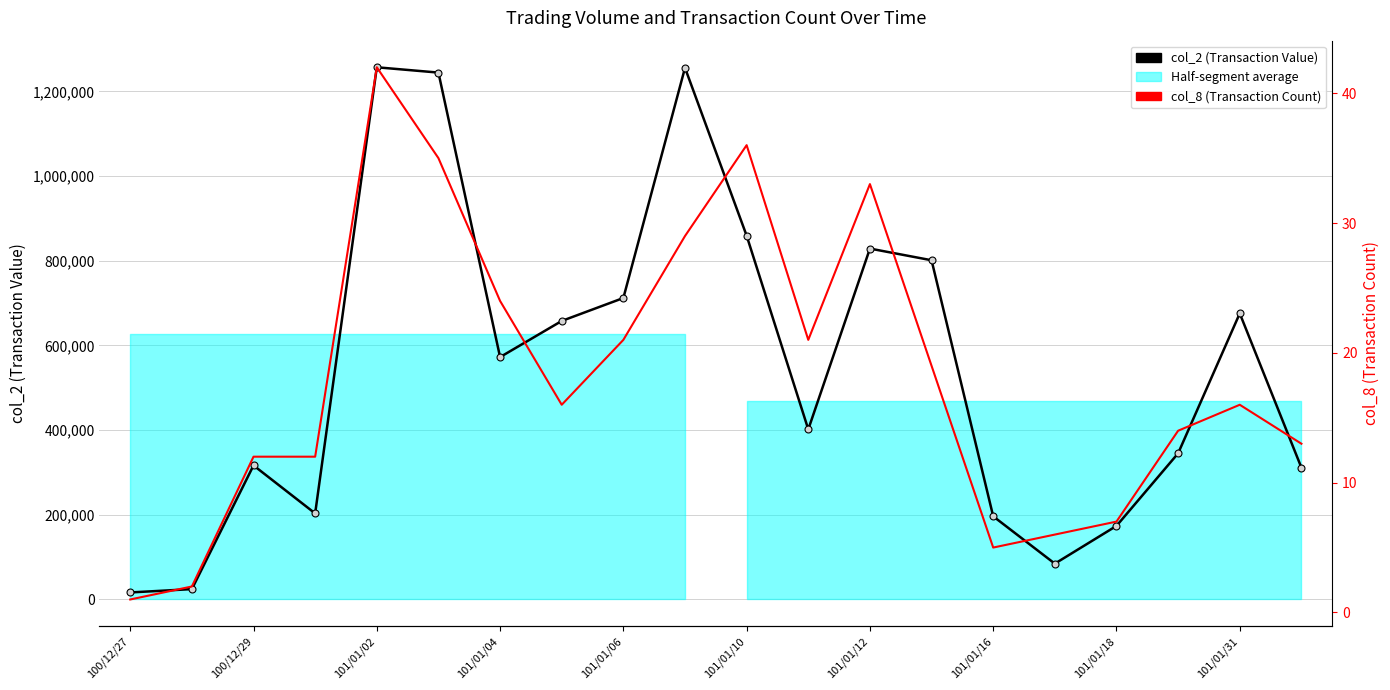

At which category does the chart reach its minimum across all series?

100/12/27